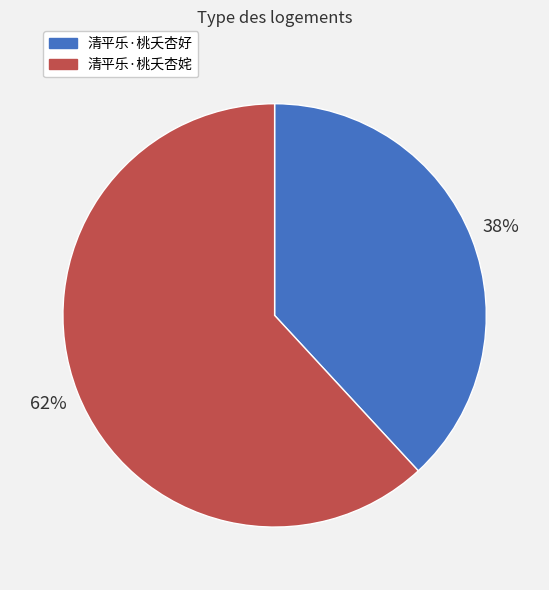

To the nearest percent, what percentage of the pie is 清平乐·桃夭杏姹?

62%